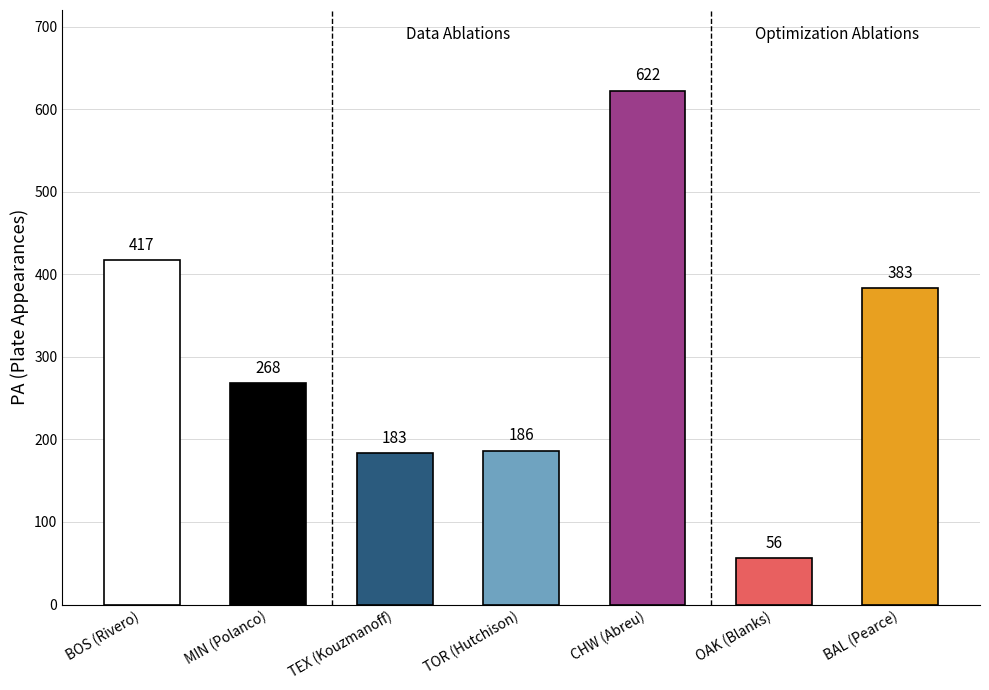

Which has a higher value, CHW or OAK?

CHW